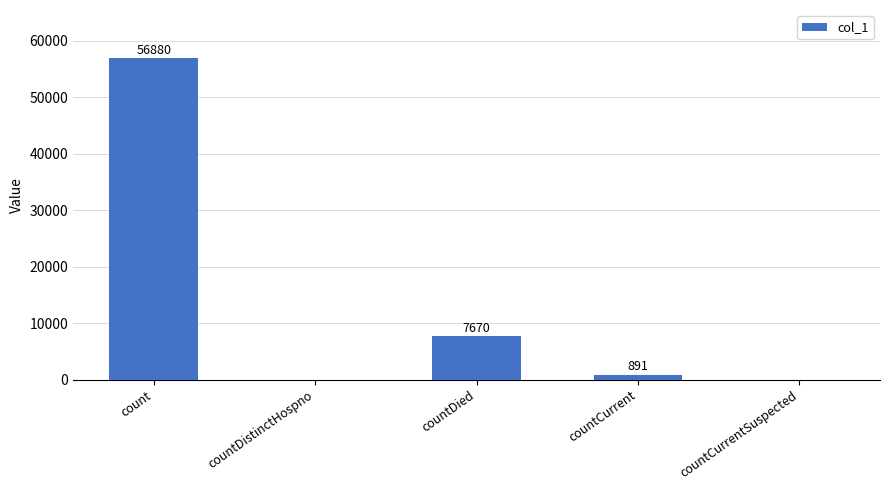

What is the change in value from count to countCurrent?

-55989